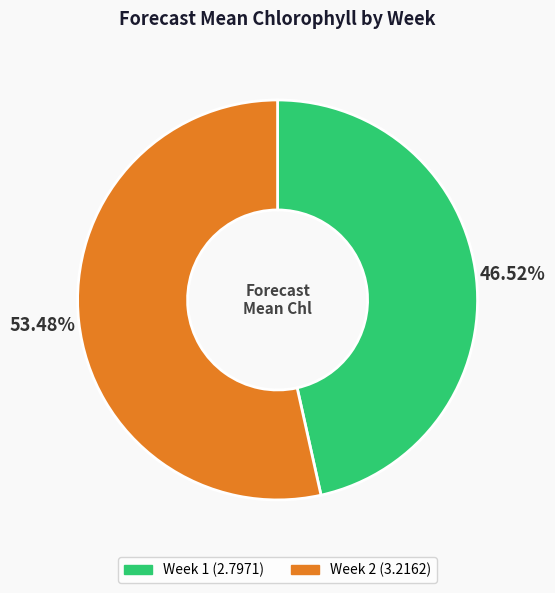

To the nearest percent, what percentage of the pie is Week 1?

47%